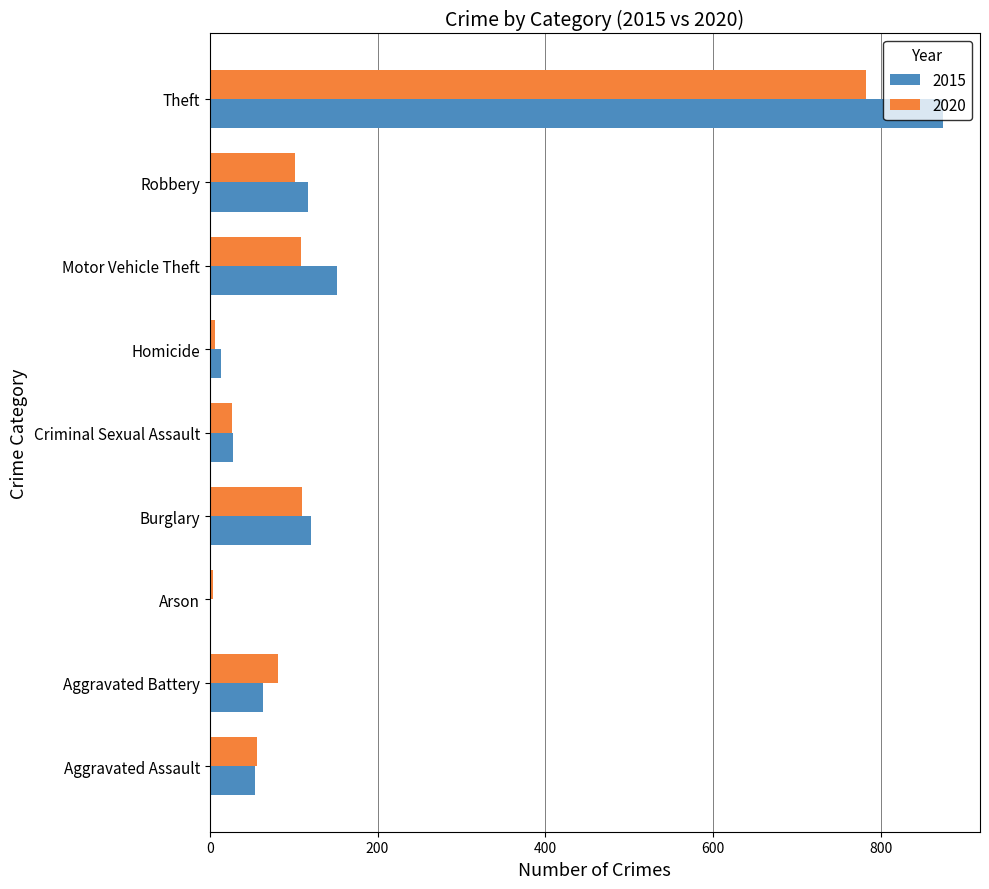

Which series has the largest total across all categories?

2015